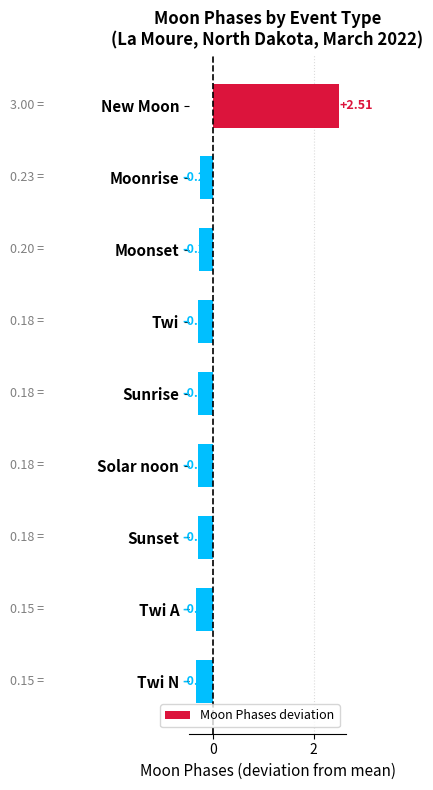

How many data points are above 0?

1